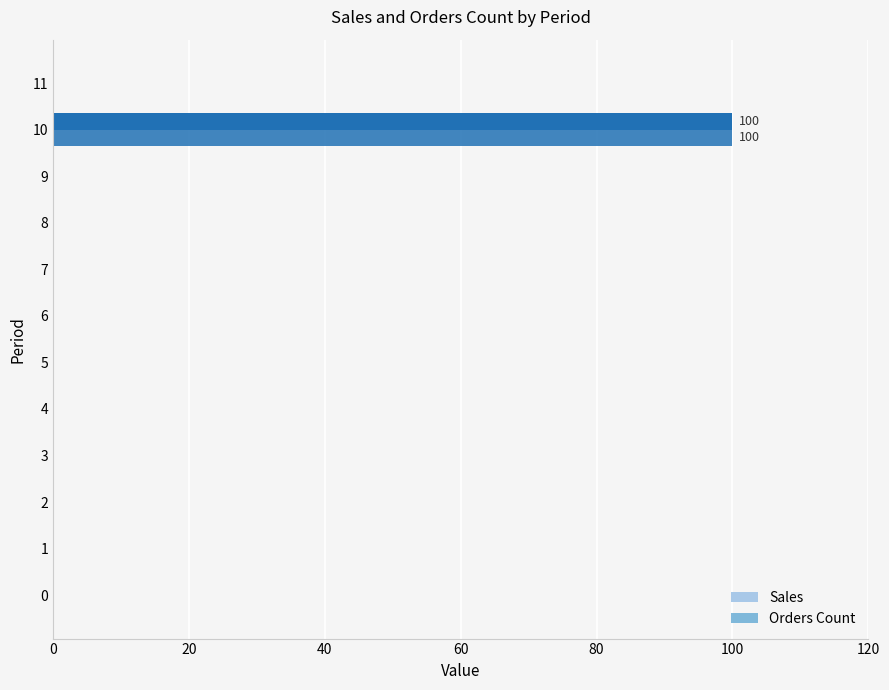

How many distinct data groups are displayed?

2